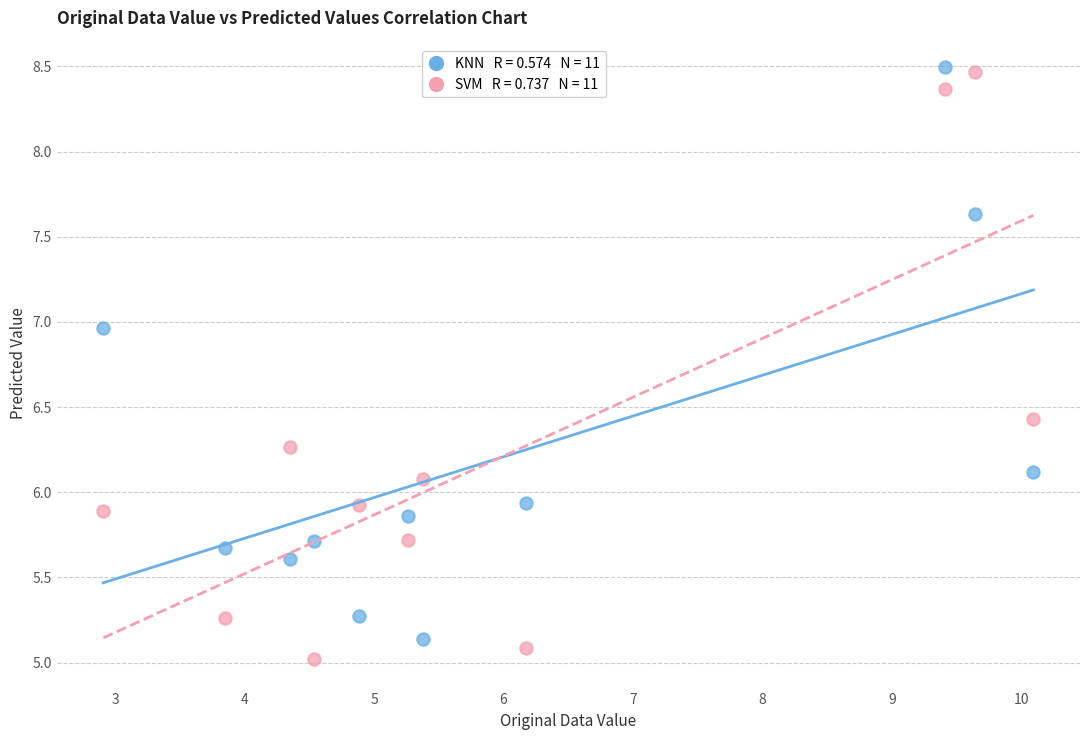

Across all data points, what is the range of Y values (max minus min)?

3.5